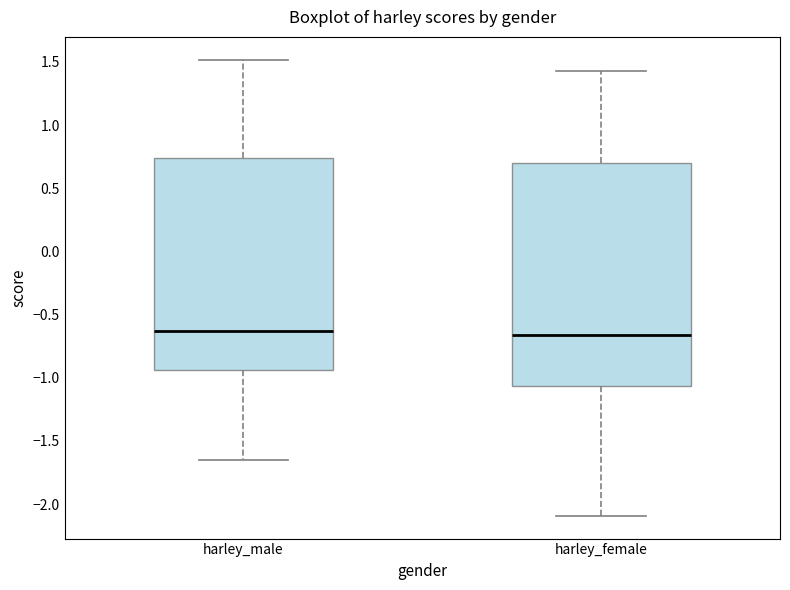

Reading left to right, transcribe this box plot: for each box, give where its median line is, the range the box spans, and where its two whiskers end, as read against the y-axis. The values are not printed on the chart, so give them approximately, as read against the axis.

harley_male: median -0.65, box -0.95 to 0.75, whiskers -1.65 to 1.50
harley_female: median -0.65, box -1.05 to 0.70, whiskers -2.10 to 1.45